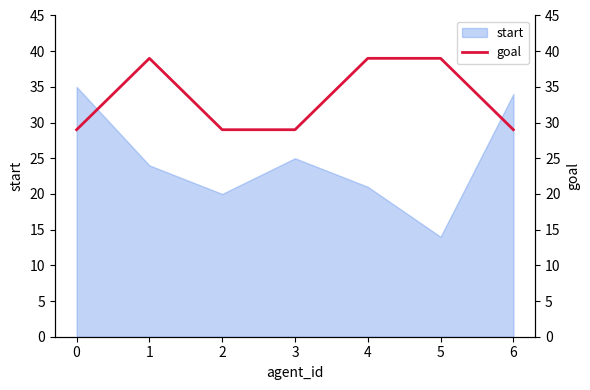

What is the sum of all values?

233